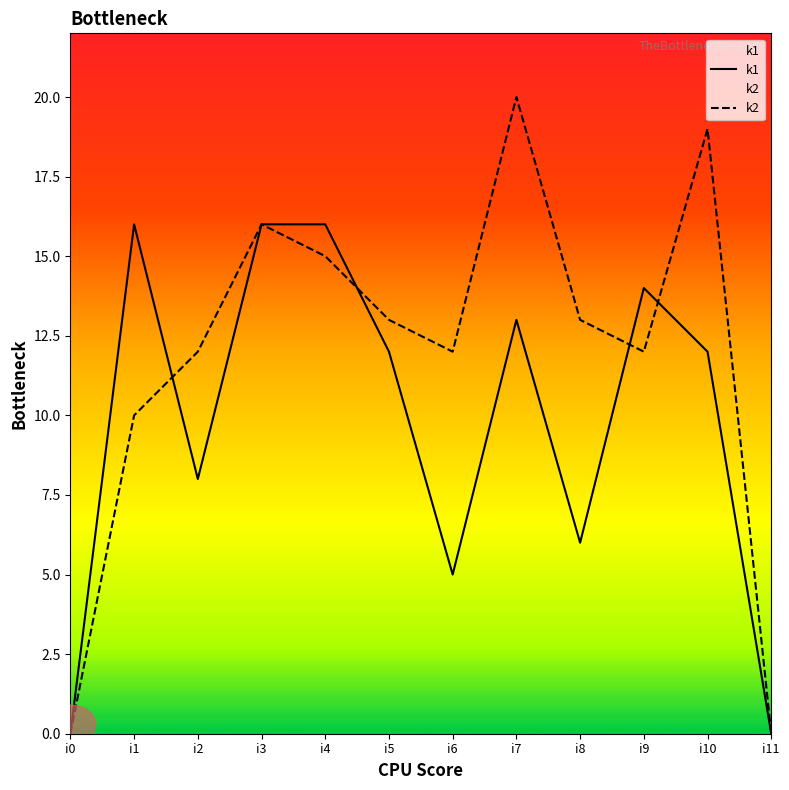

Does the chart display data point markers on the line(s)?

No